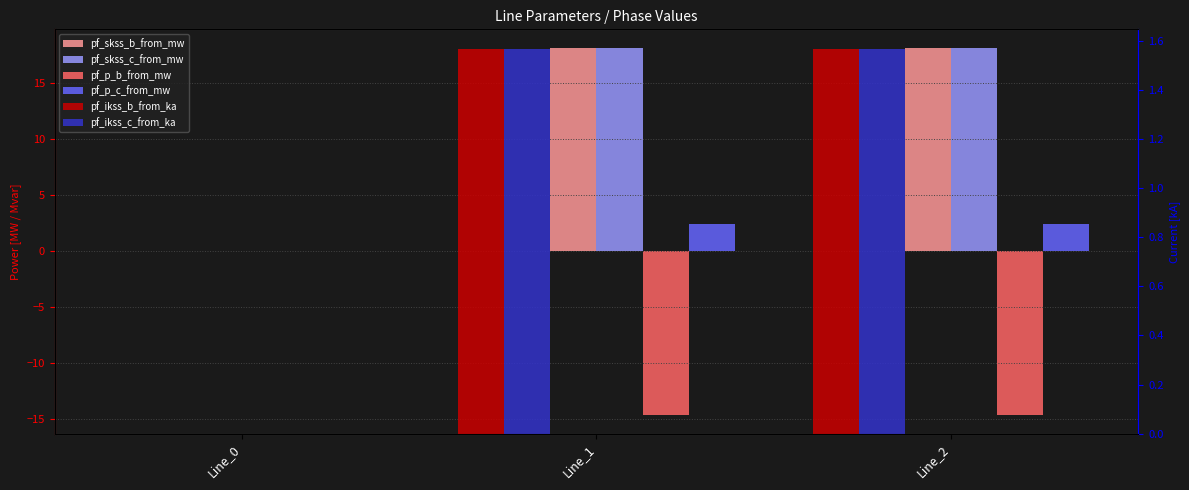

Which series has the largest total across all categories?

pf_skss_b_from_mw